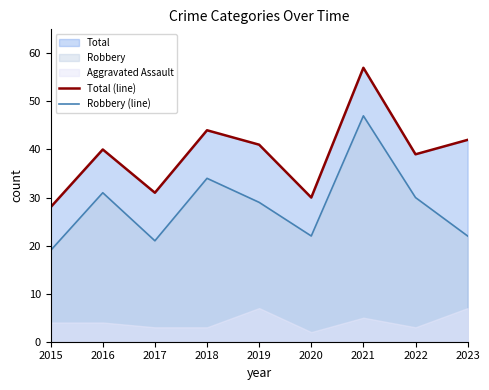

What is the difference between the second highest and minimum values in the Total (line) series?

16